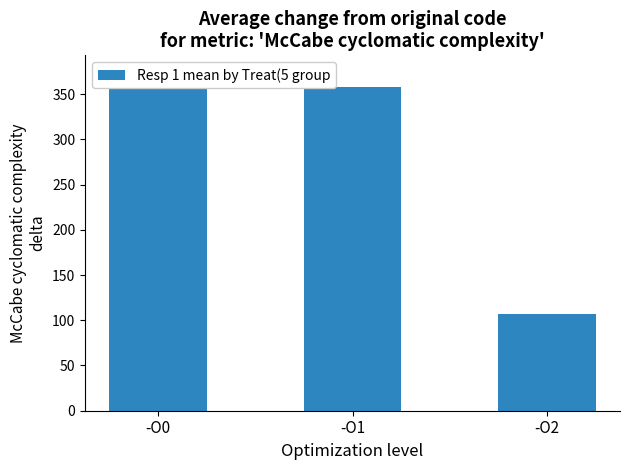

At which label does the data first exceed 357?

-O0